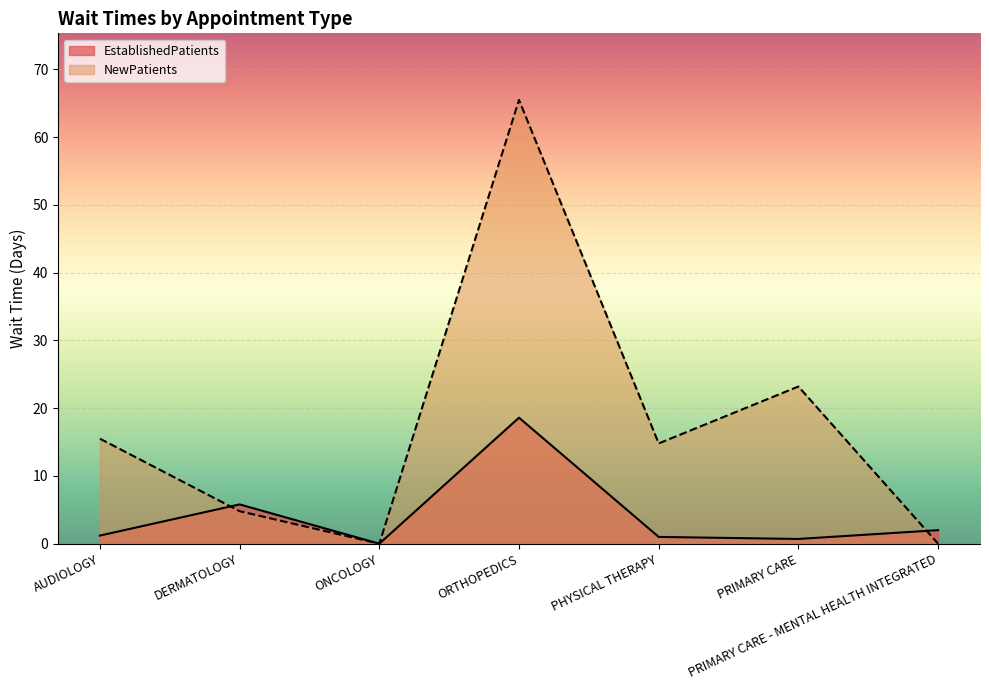

How many categories are shown in the chart?

7